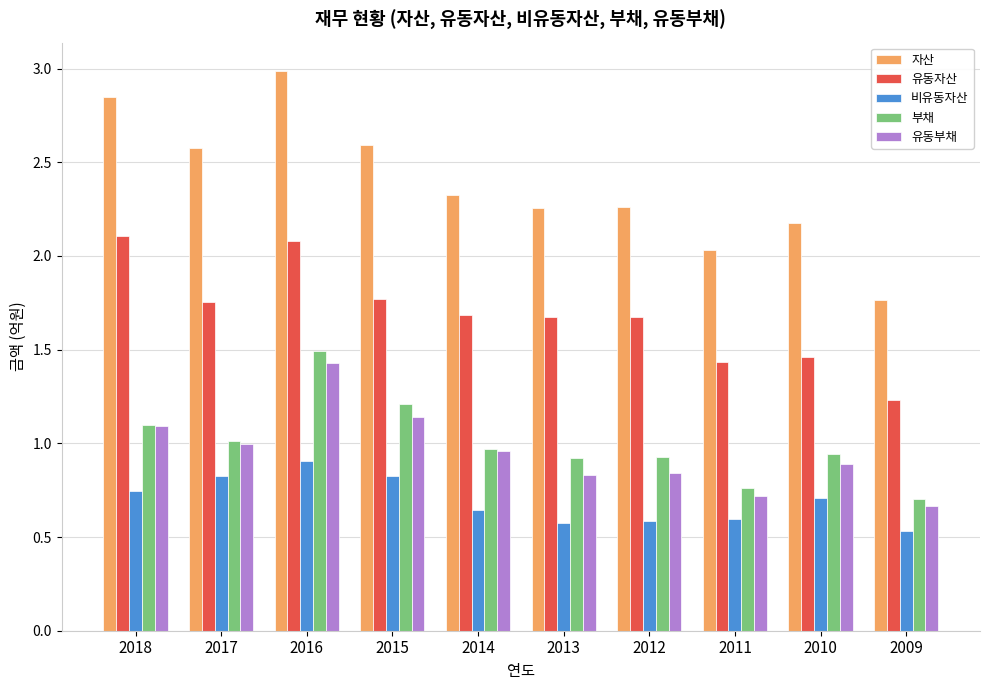

What are all the series names shown in the legend?

자산, 유동자산, 비유동자산, 부채, 유동부채